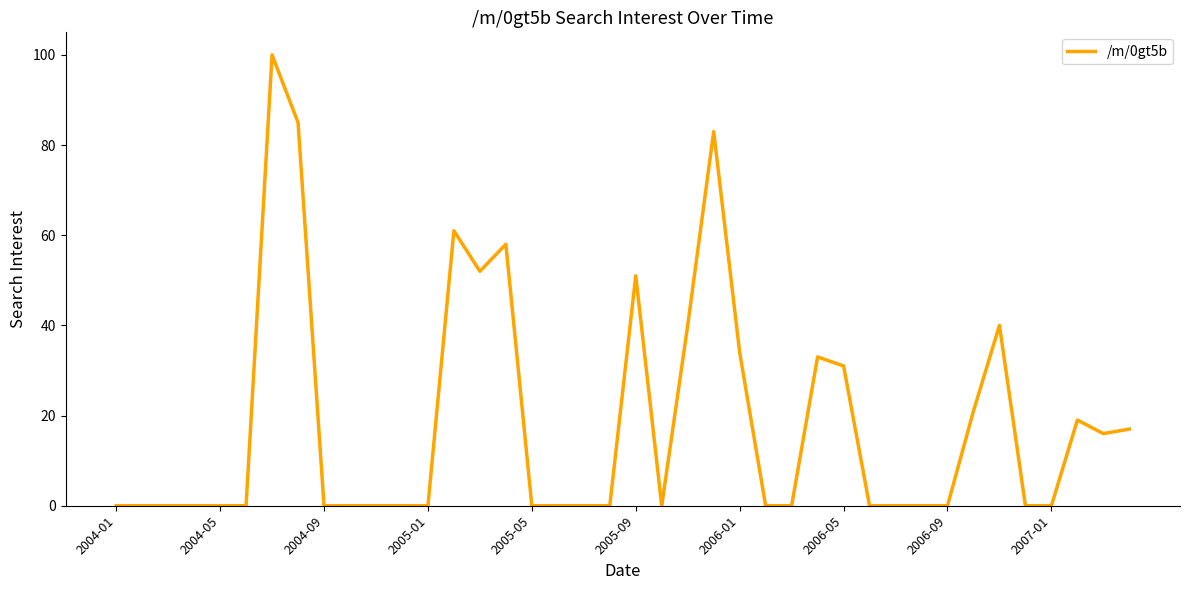

What is the difference between the maximum and minimum values?

100